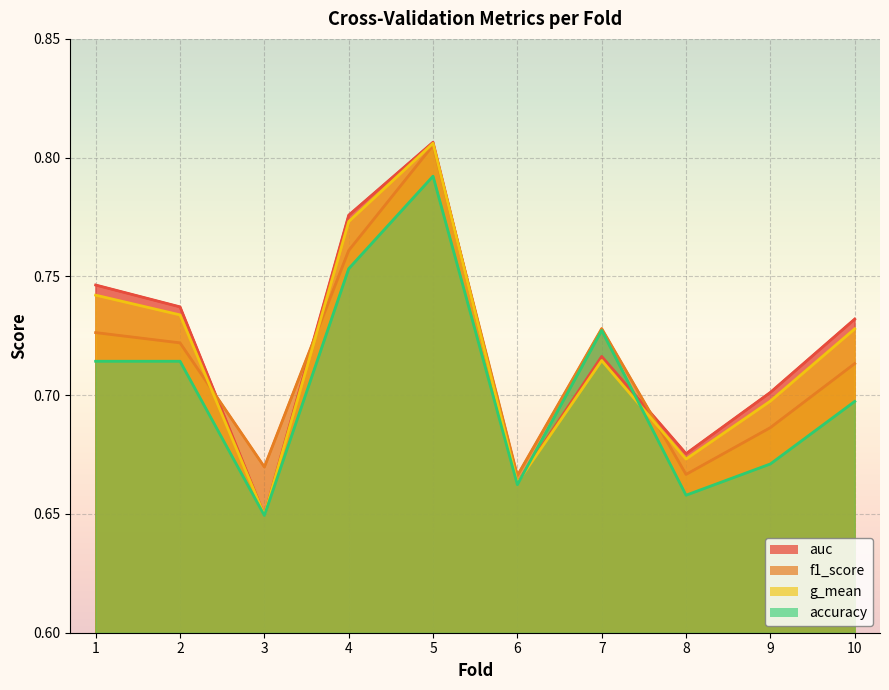

List the series in order of their peak value, highest first.

auc, g_mean, f1_score, accuracy